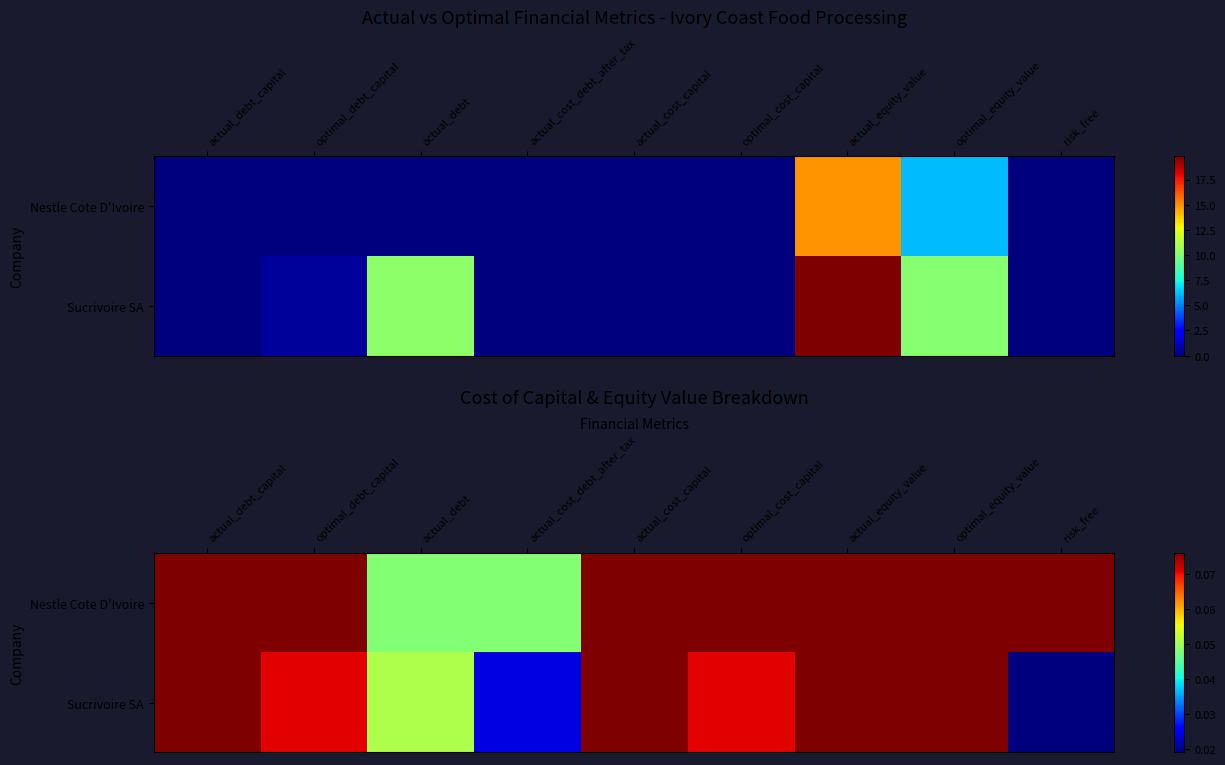

How many data points does each series have?

9